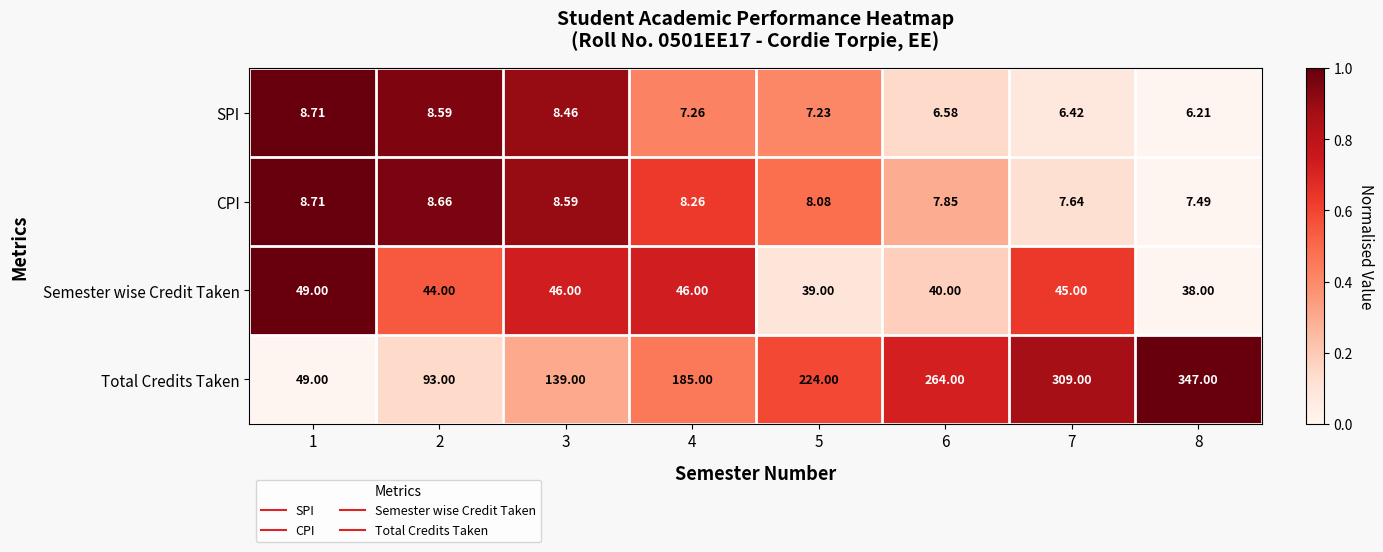

Rank the series at 4 from highest to lowest value.

Total Credits Taken, Semester wise Credit Taken, CPI, SPI